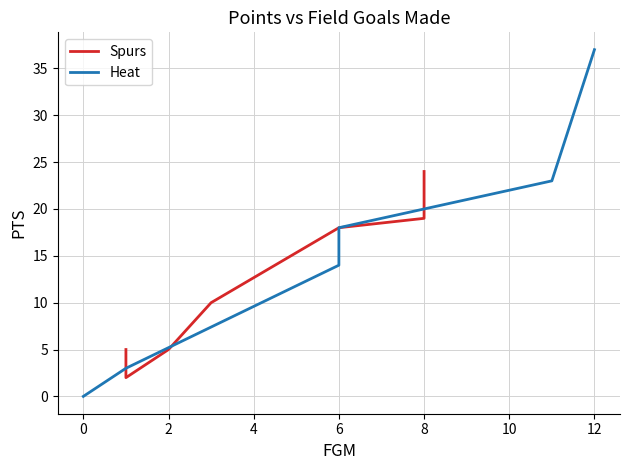

True or false: FGM has a value of 2 at Tiago Splitter.

False